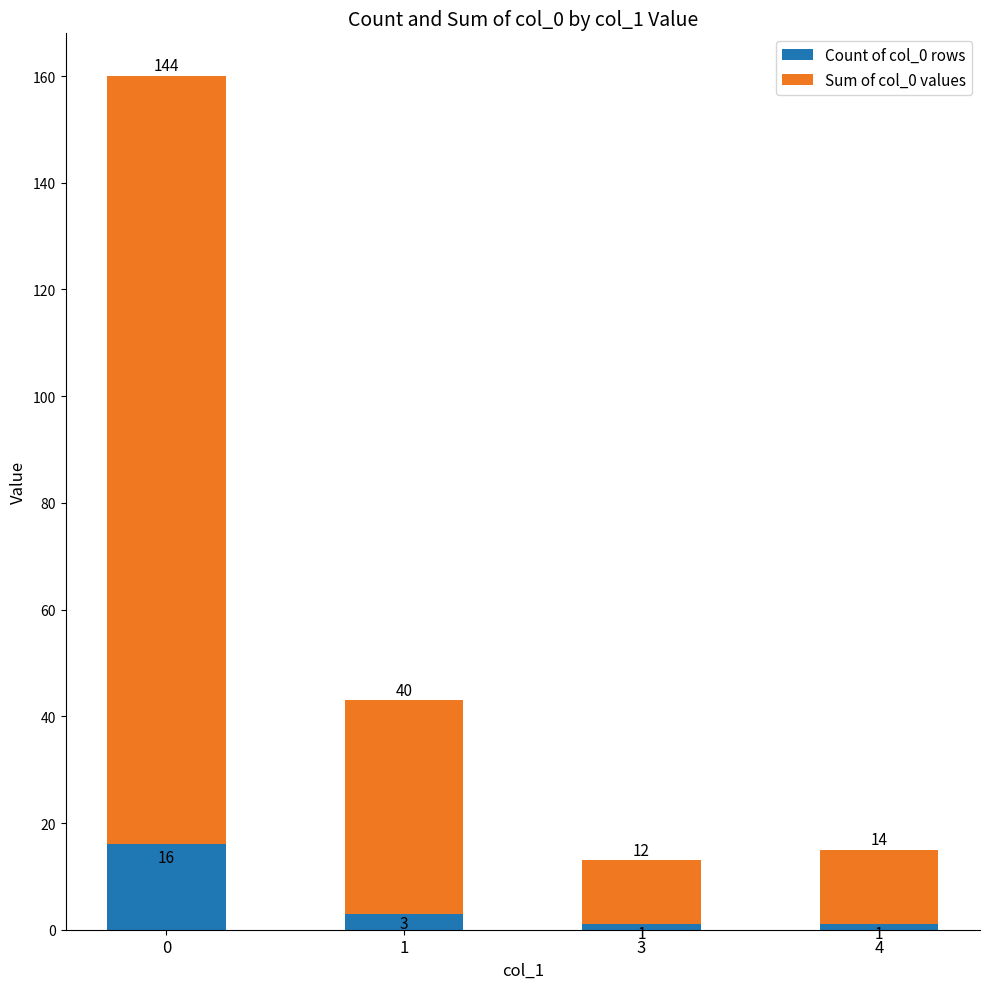

Reading left to right, what are the values for Count of col_0 rows?

16	3	1	1